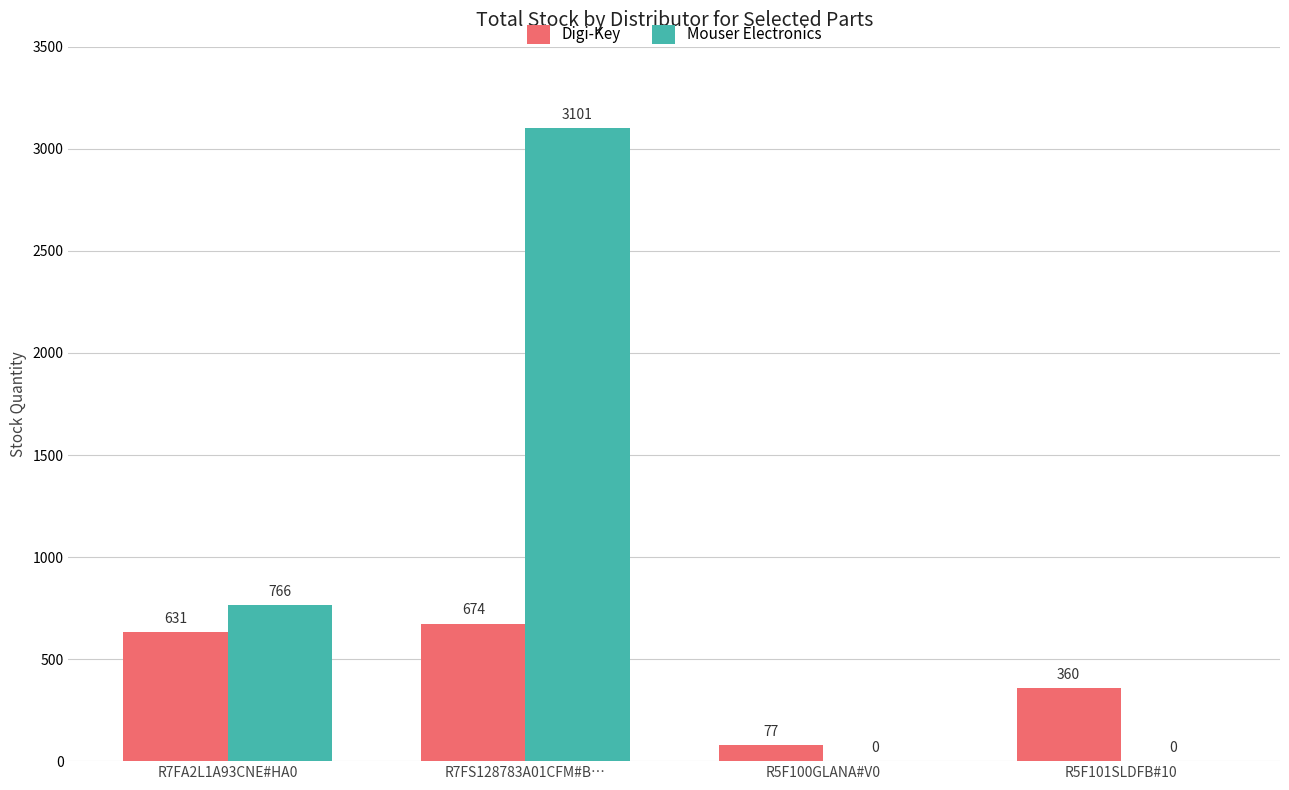

How many positive values does the Mouser Electronics series have?

2